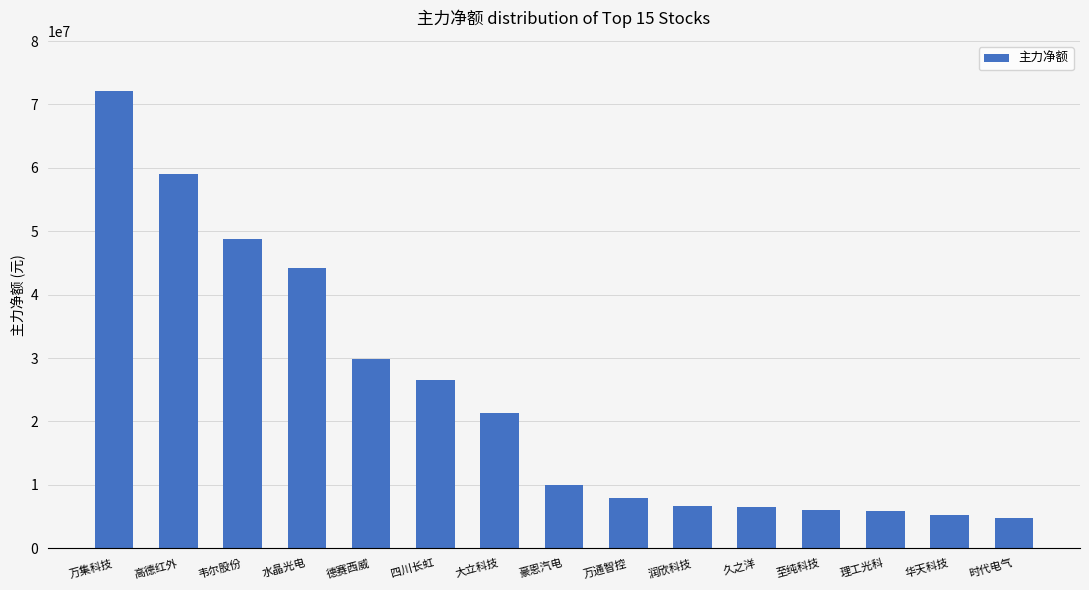

What is the difference between the maximum and second lowest values?

66875523